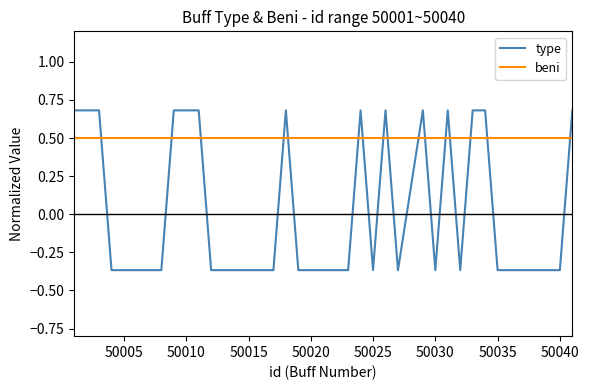

True or false: beni and type cross at least once.

True